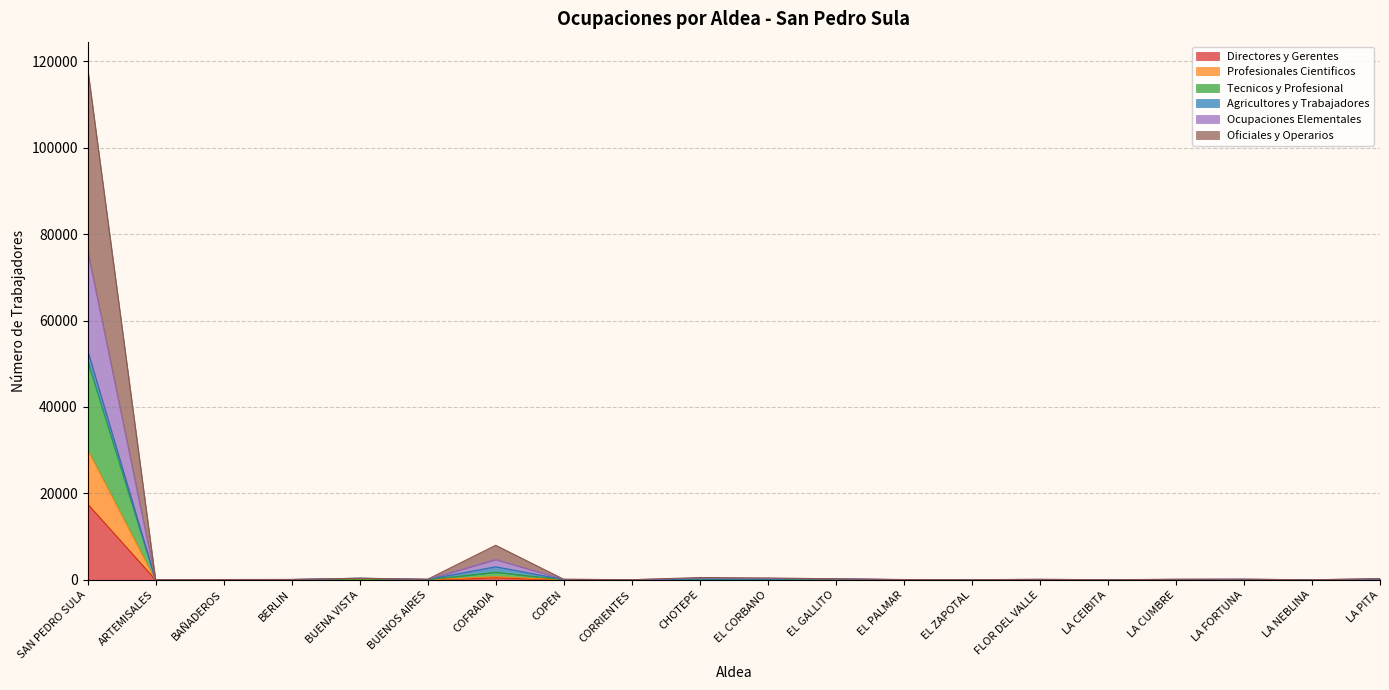

Between LA NEBLINA and EL CORBANO, which is larger?

EL CORBANO